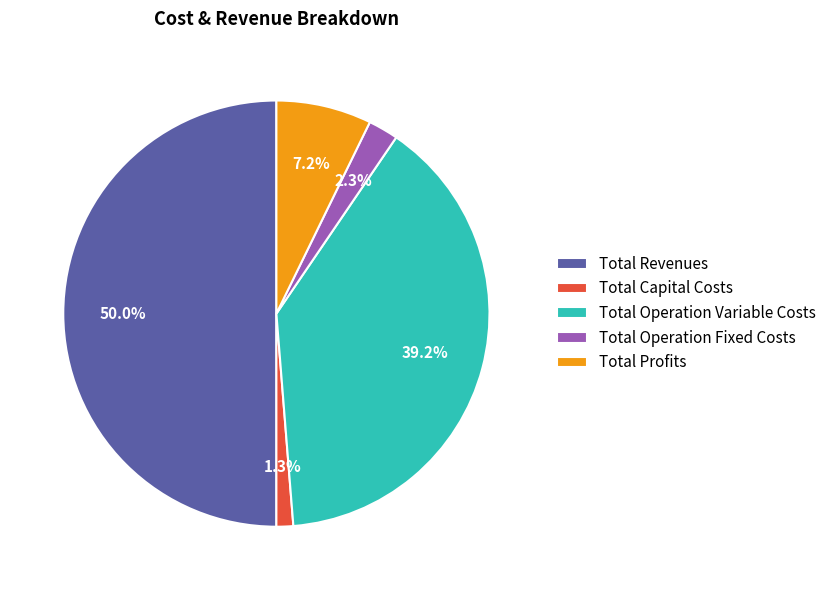

What percentage is the Total Capital Costs slice, to the nearest percent?

1%